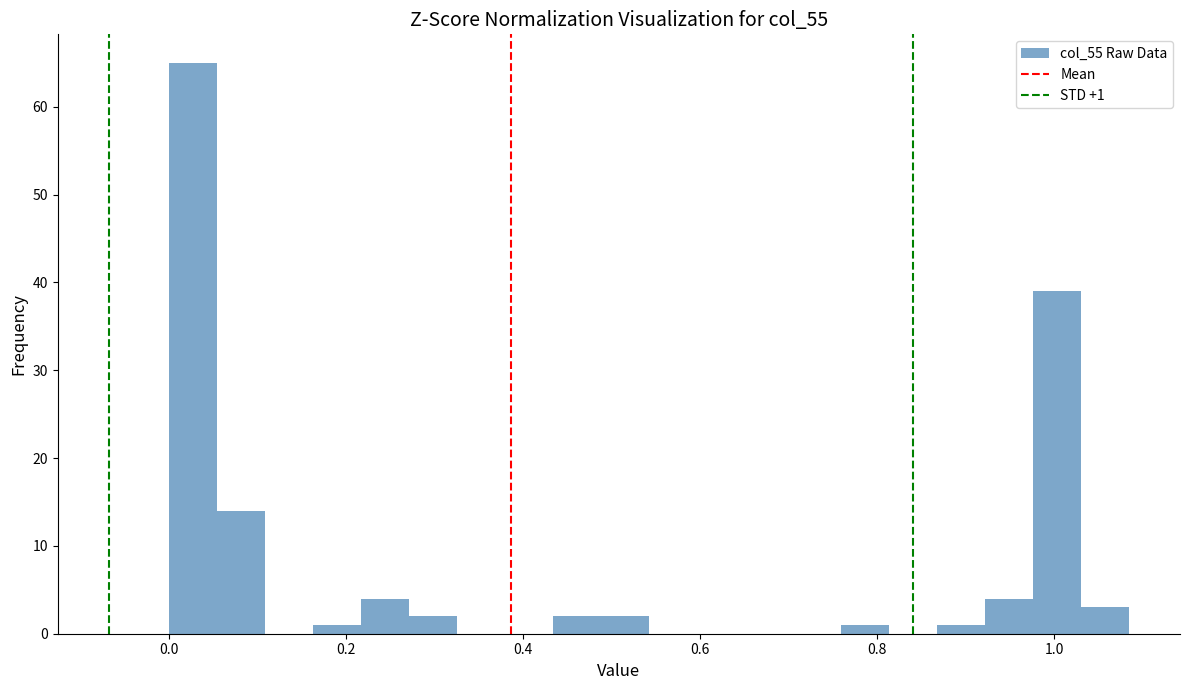

Around what value on the x-axis is the tallest bar? Give the approximate position of its centre, as read against the axis.

0.02